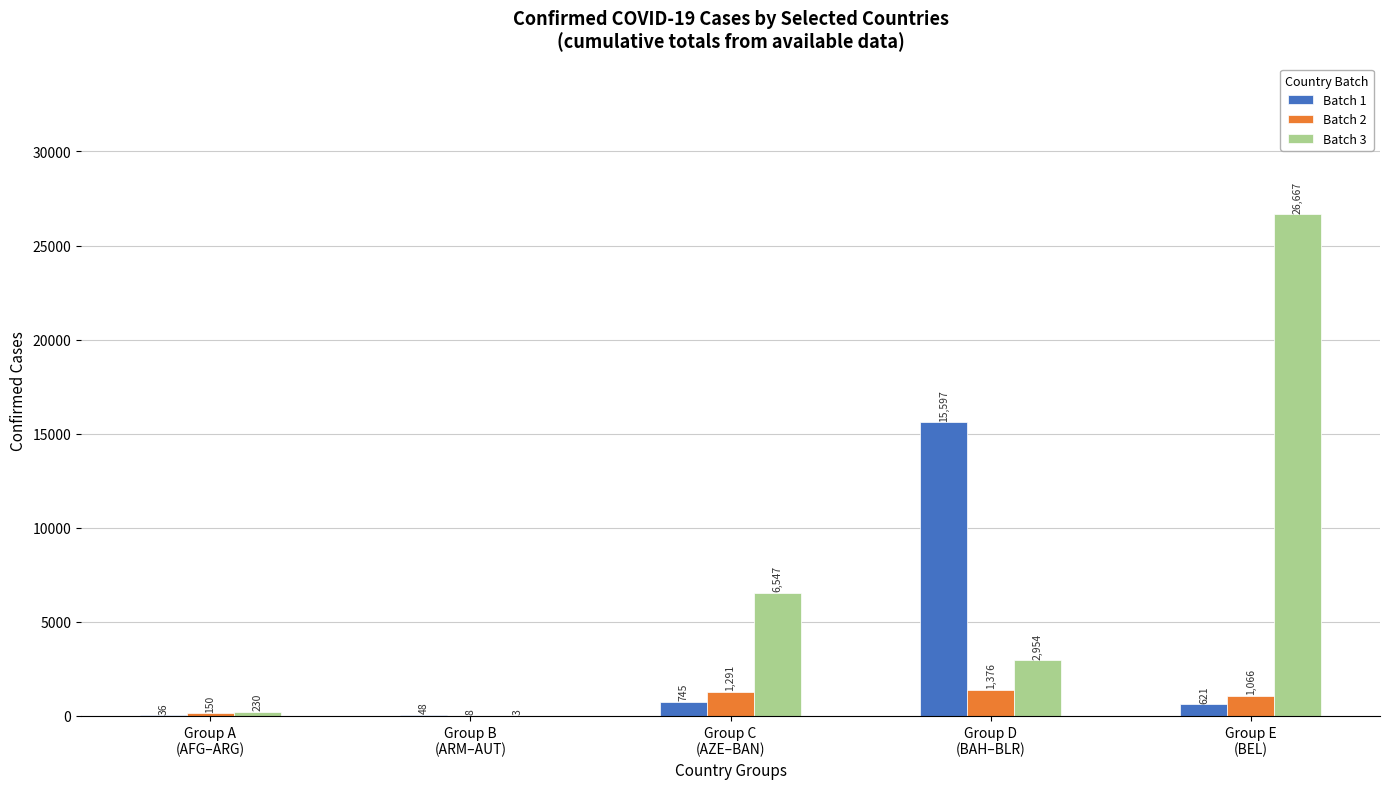

Are the bars horizontal?

No